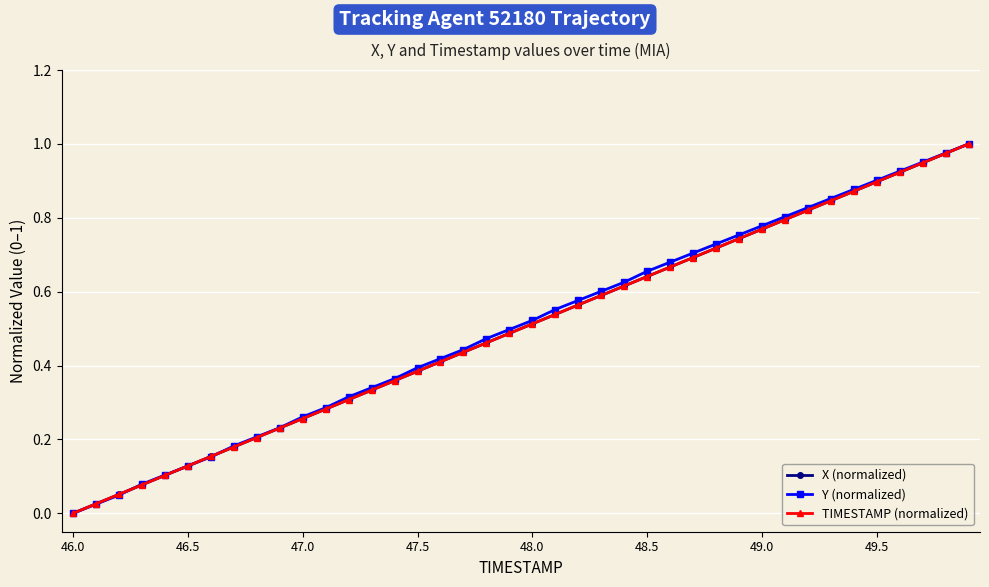

How many categories are shown in the chart?

40